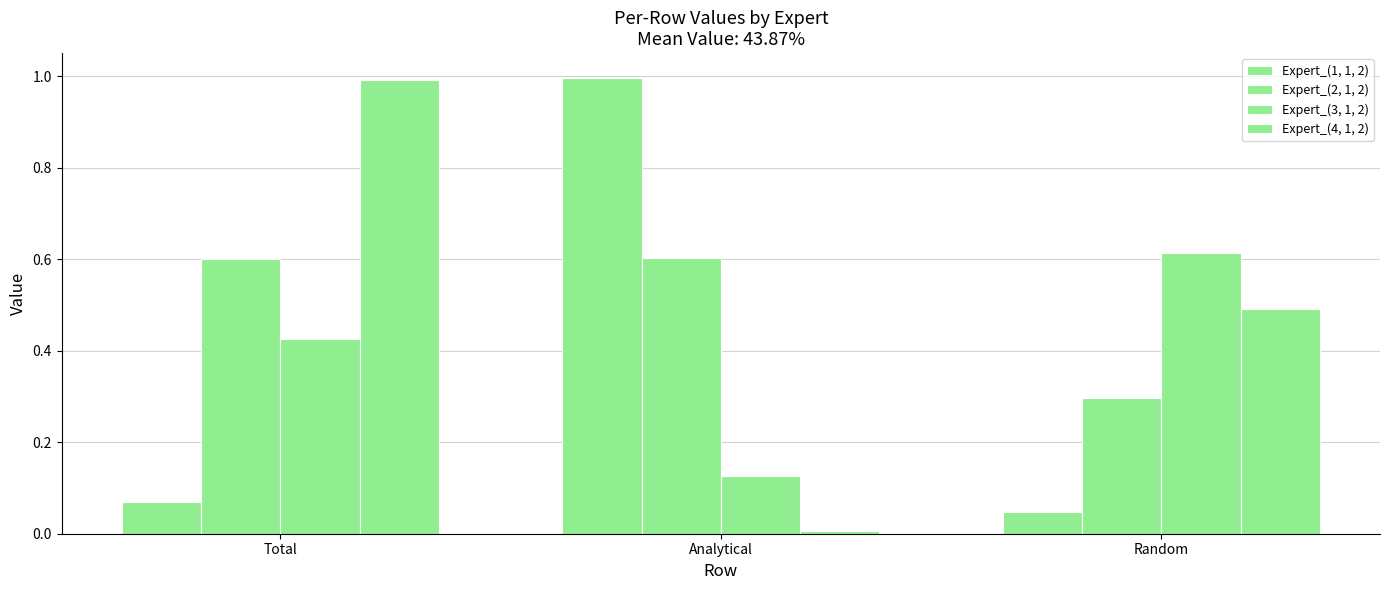

How many categories are shown in the chart?

3